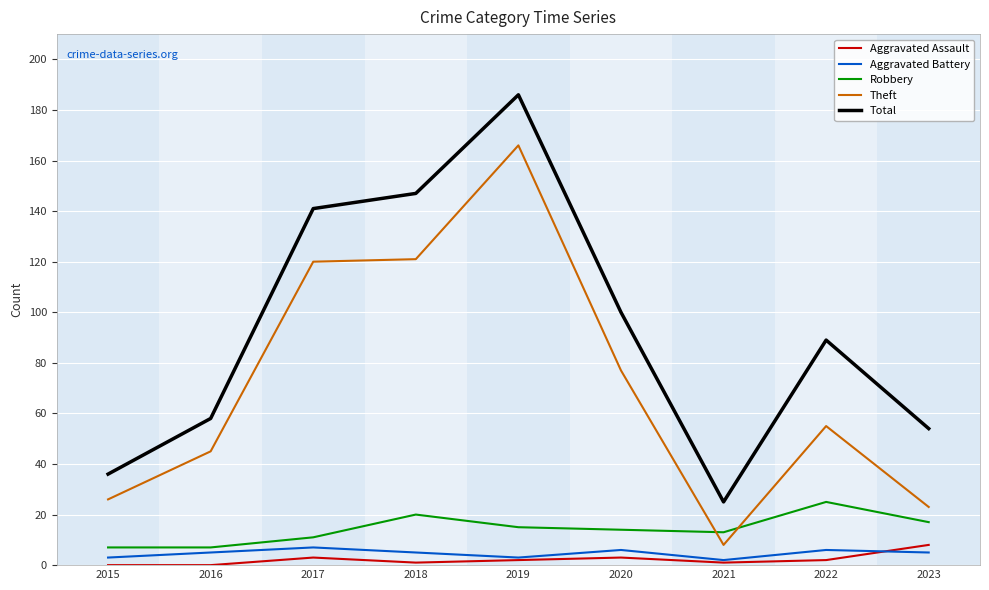

What is the total value across all series at 2018?

294